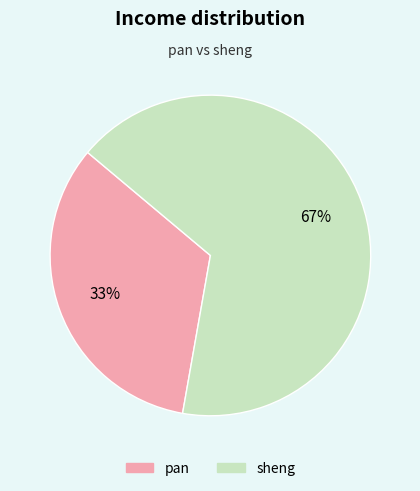

How many segments does this pie chart have?

2